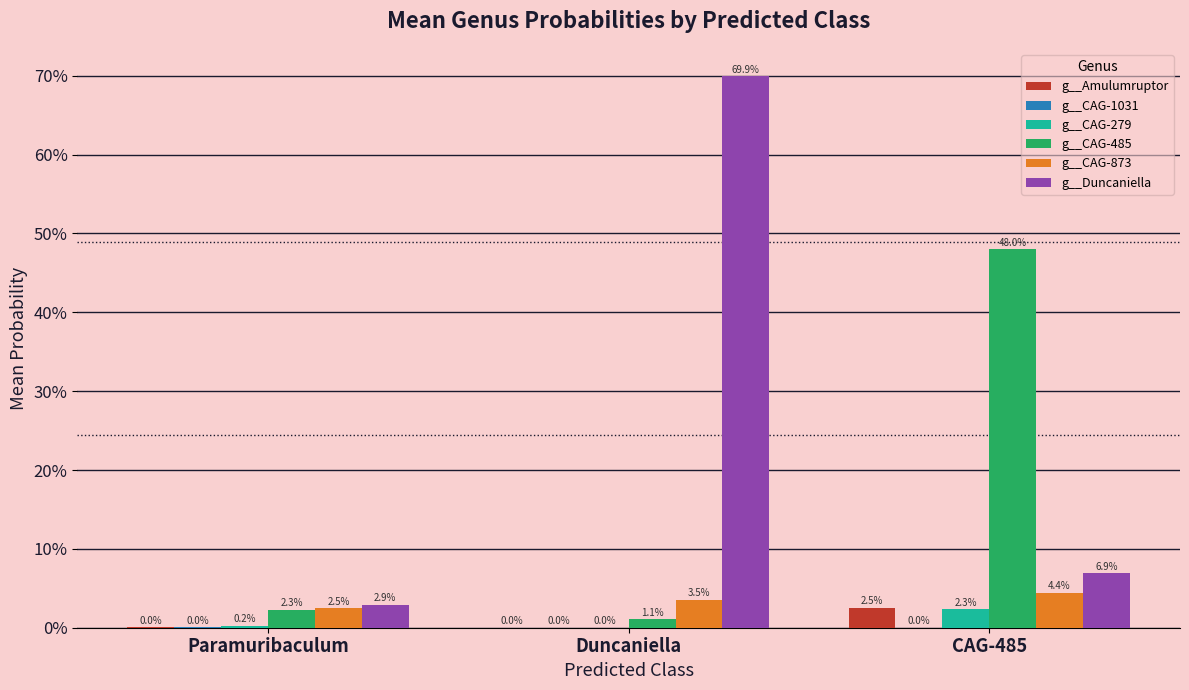

What position from the right is CAG-485?

1